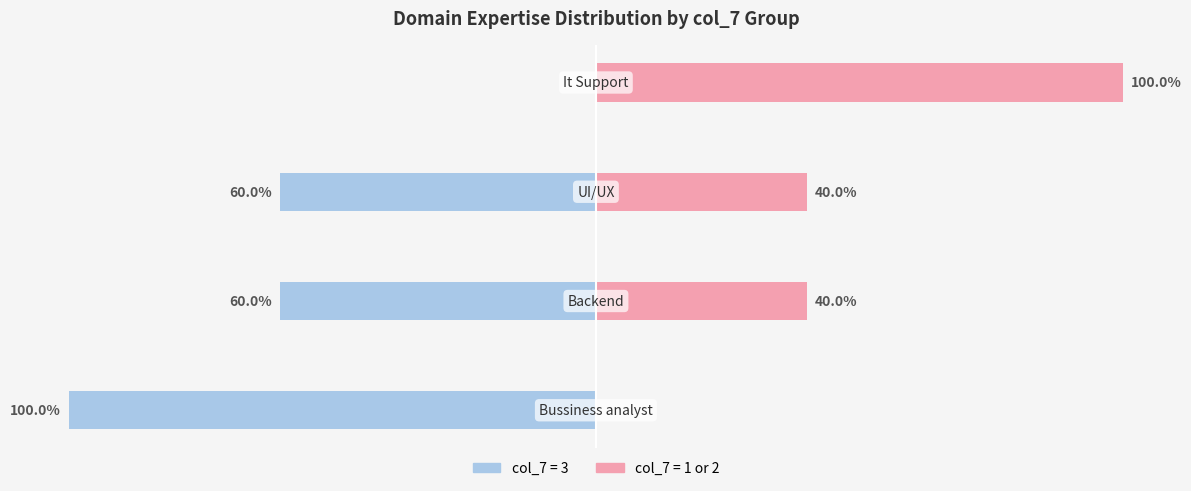

What is the average value of the col_7=3 (High) series?

-55